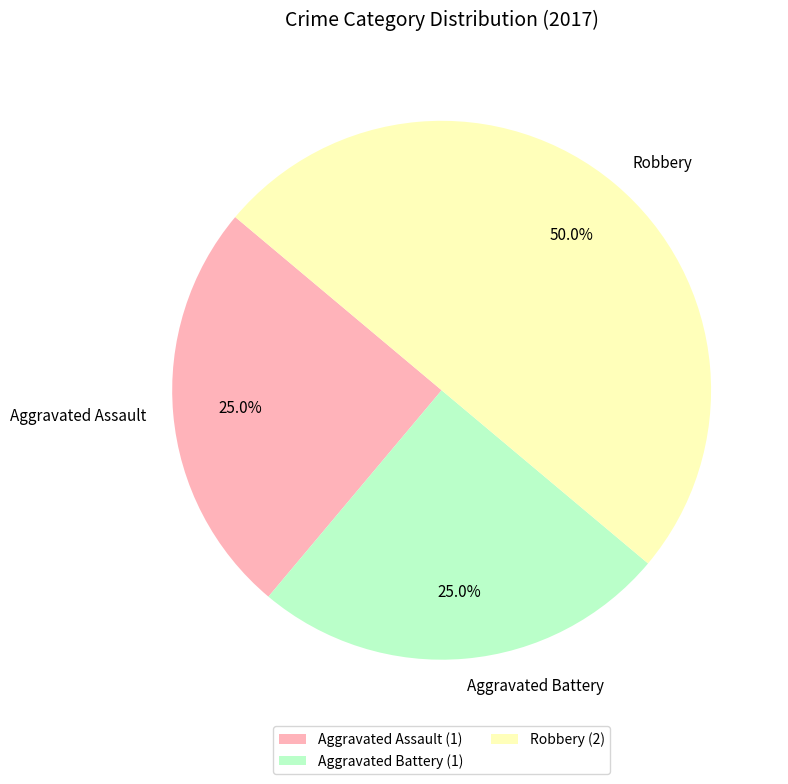

How many slices are in this pie chart?

3